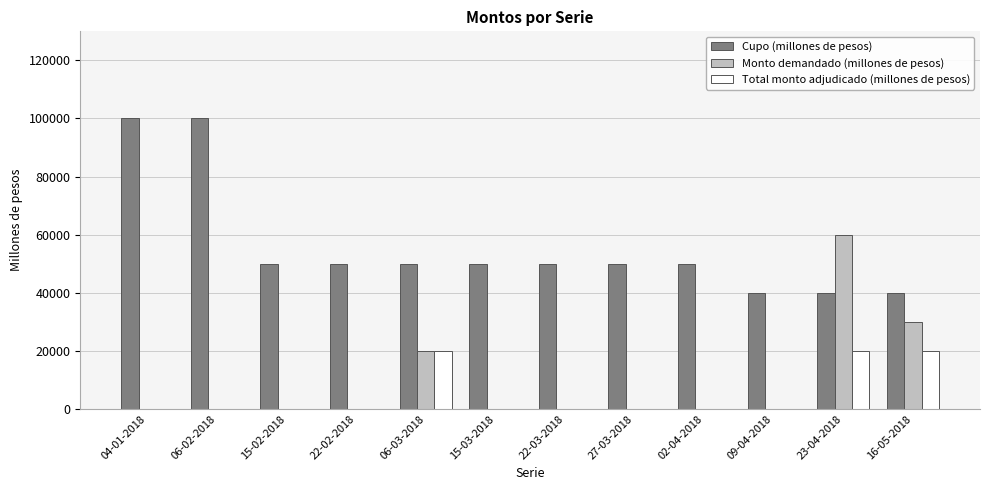

Are the bars grouped side by side (vs. stacked)?

Yes